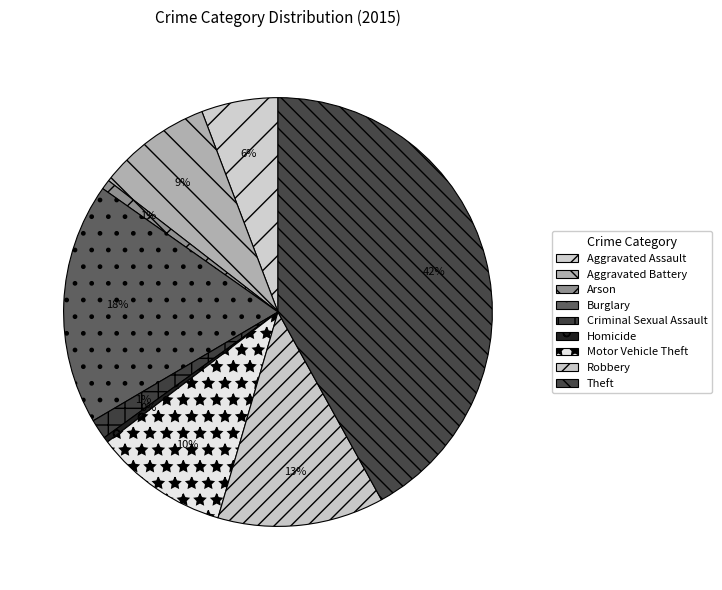

To the nearest percent, what is the difference between the largest and smallest slice percentages?

42%